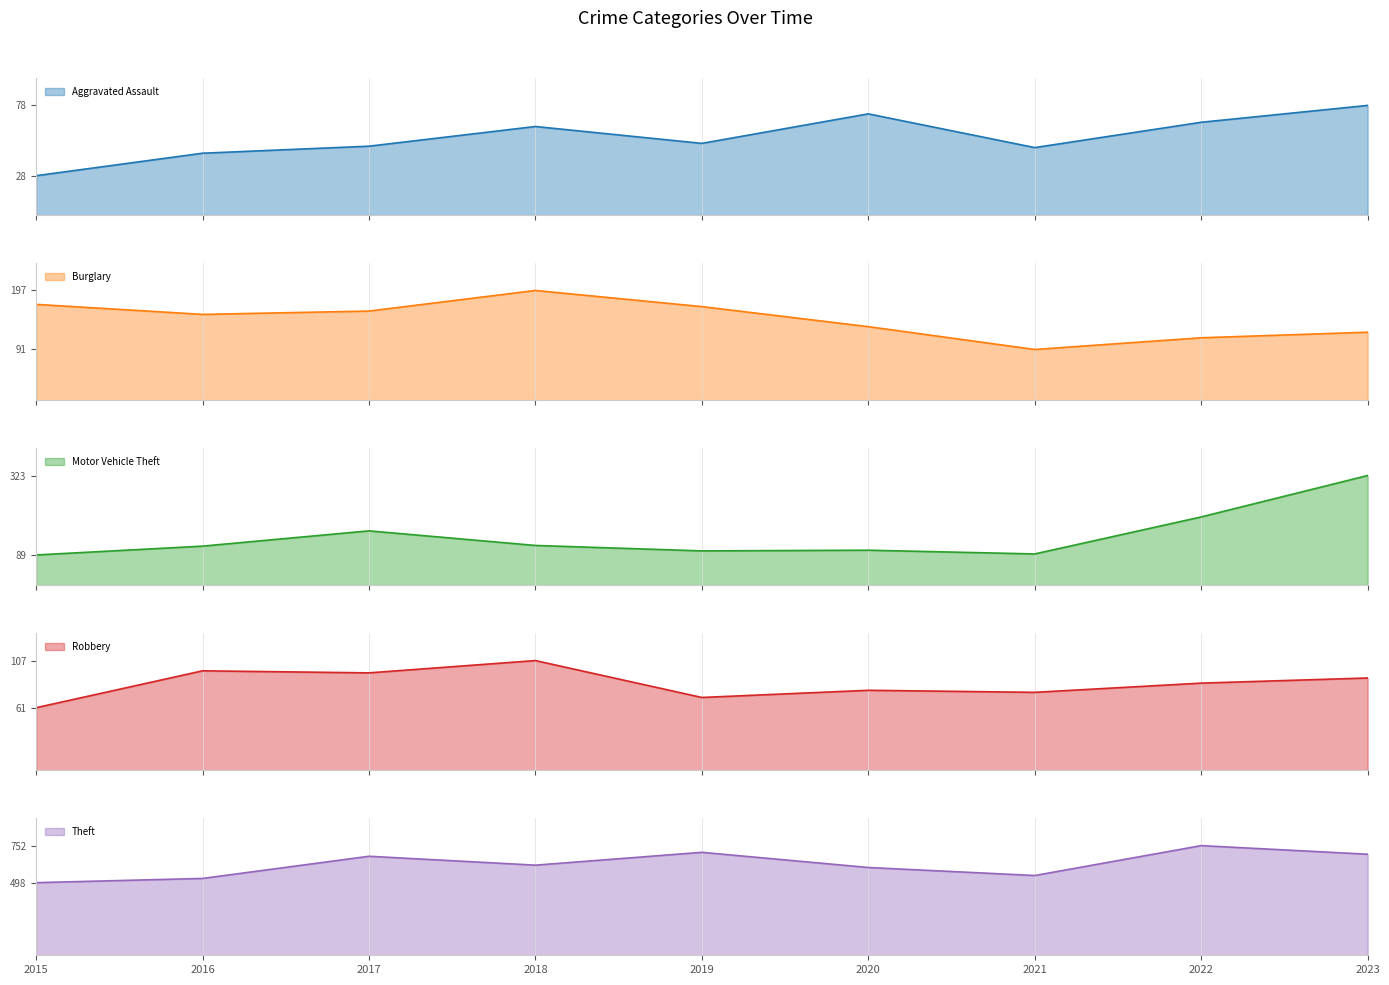

What value does the Burglary series have at 2019, to the nearest 5?

170